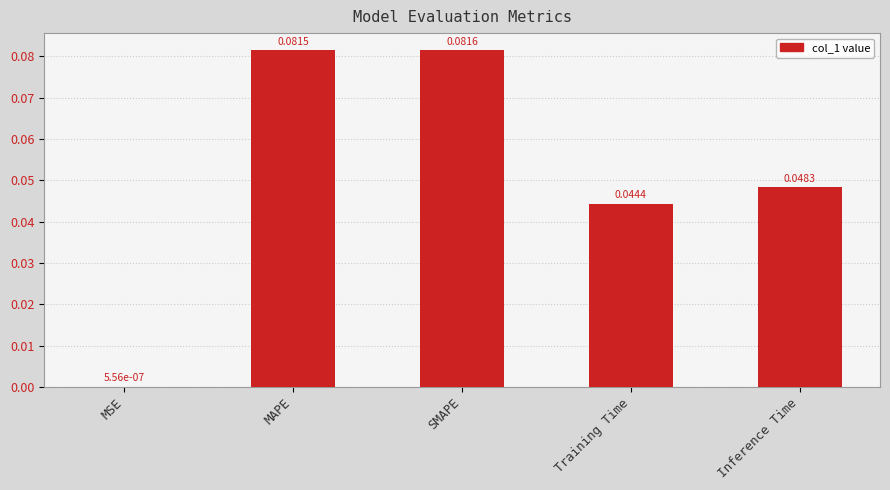

Are the bars horizontal?

No